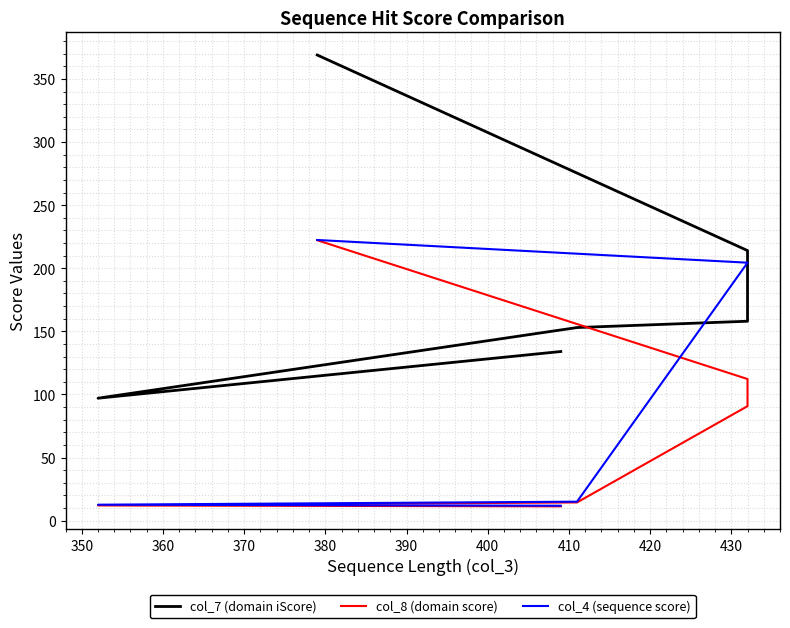

What is the difference between the maximum and minimum values in the col_8 (domain score) series?

210.9